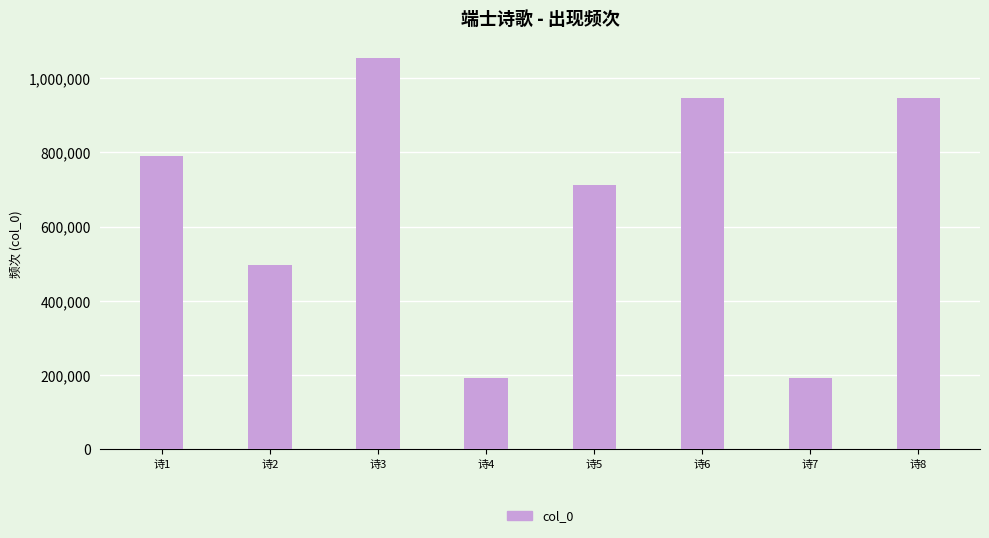

What is the change in value from 诗5 to 诗7?

-520505